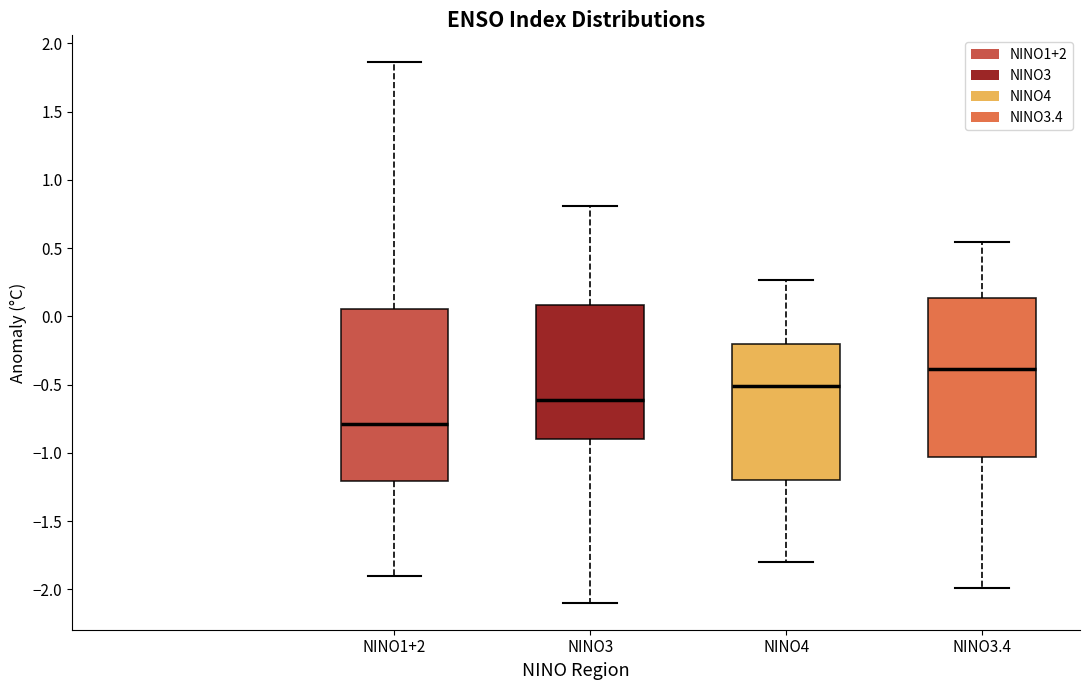

Comparing the boxes themselves (not the whiskers), which one is the tallest?

NINO1+2